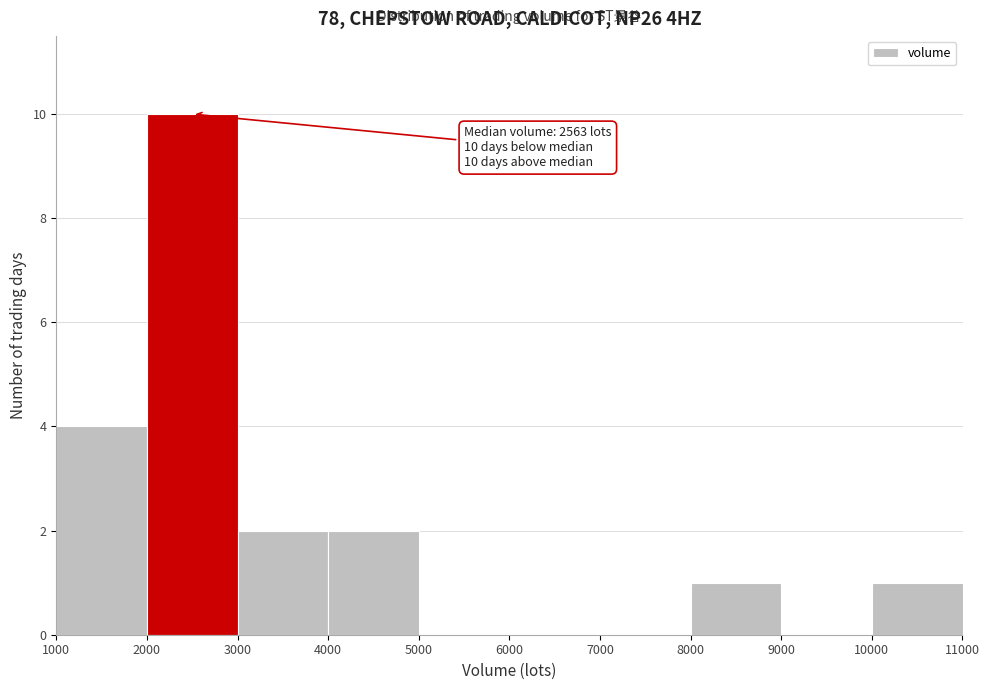

Which range on the x-axis has the tallest bar?

2000 to 3000